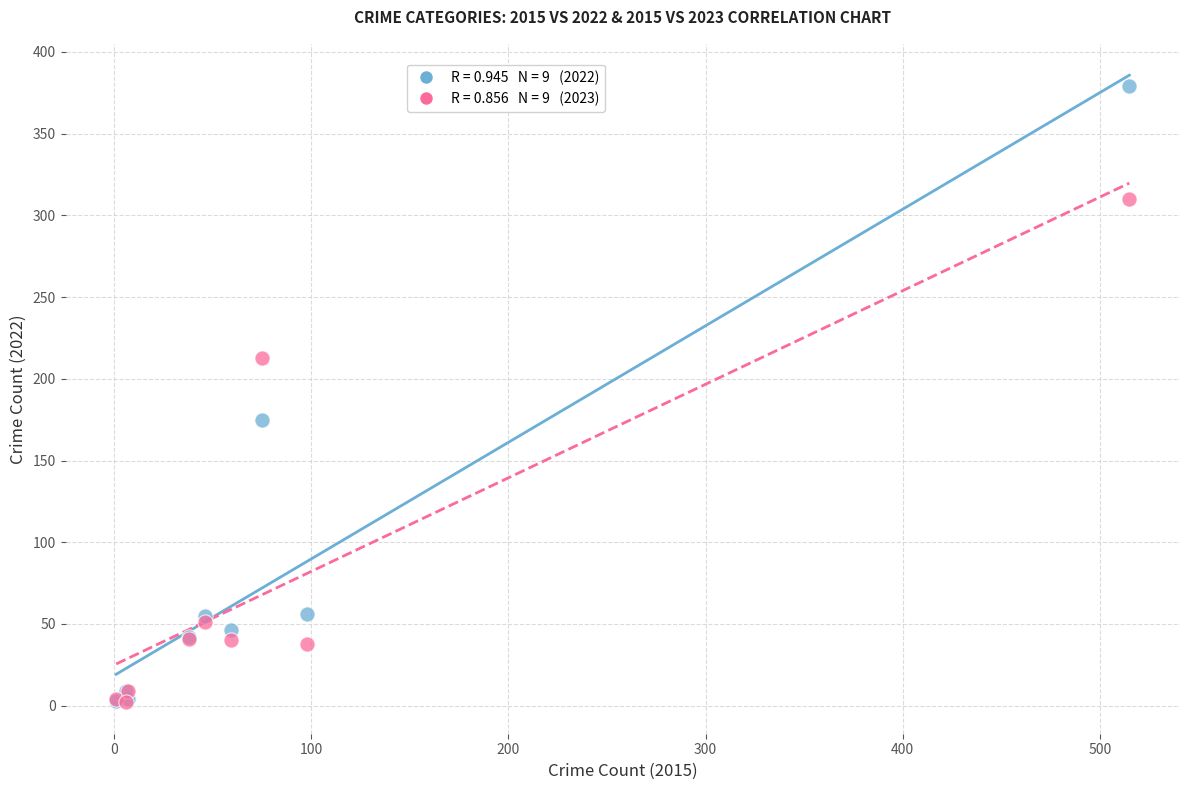

Across all series, what Y value is closest to 190?

175